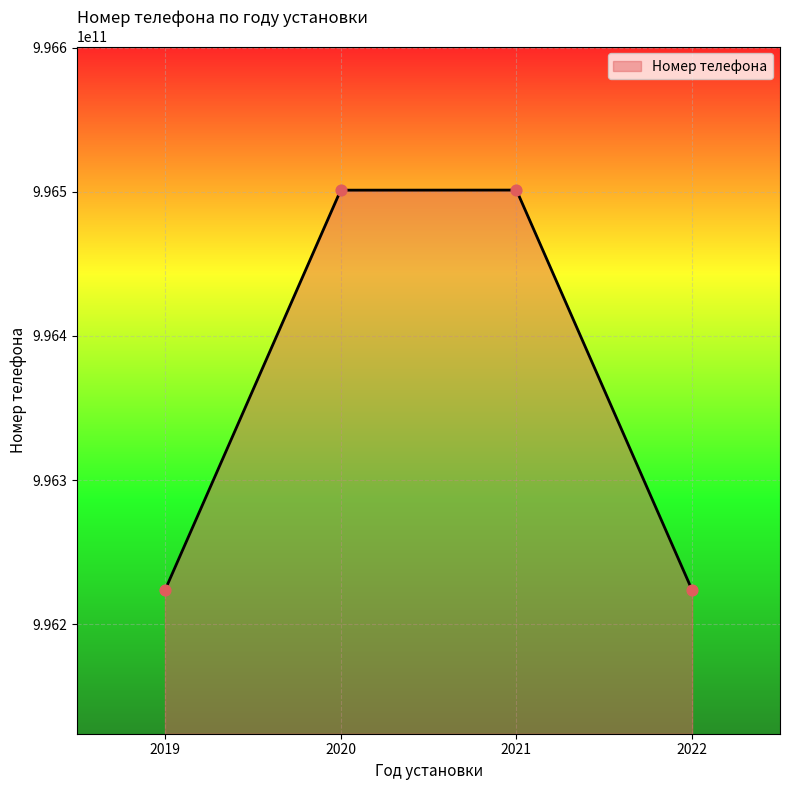

What is the change in value from 2020 to 2021?

+58771